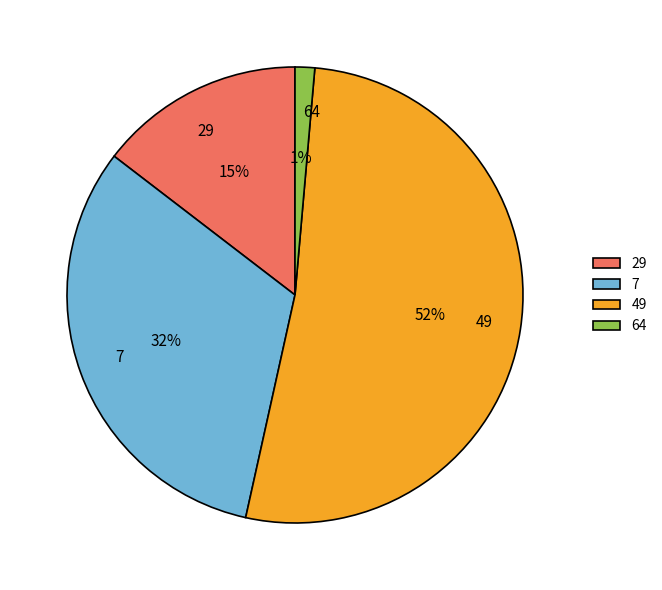

Does 64 represent more than half of the total?

No